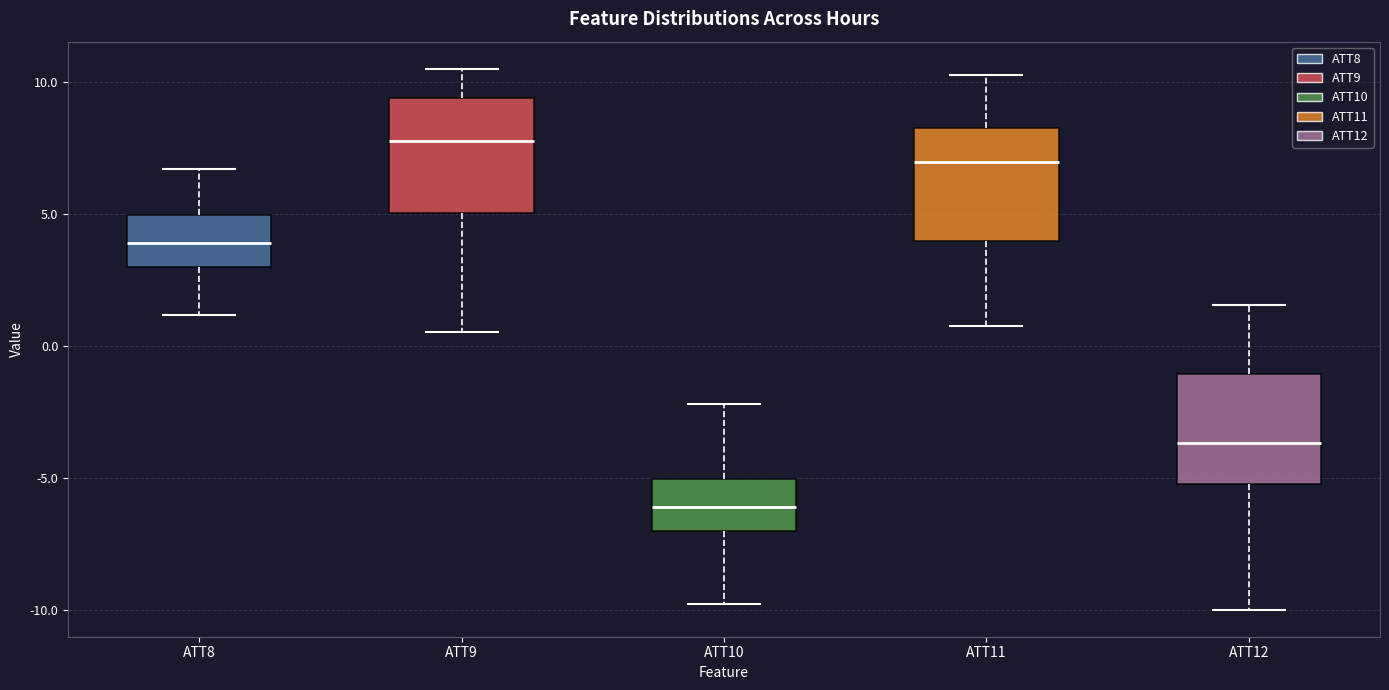

Reading left to right, transcribe this box plot: for each box, give where its median line is, the range the box spans, and where its two whiskers end, as read against the y-axis. The values are not printed on the chart, so give them approximately, as read against the axis.

ATT8: median 4.0, box 3.0 to 5.0, whiskers 1.0 to 6.5
ATT9: median 8.0, box 5.0 to 9.5, whiskers 0.5 to 10.5
ATT10: median -6.0, box -7.0 to -5.0, whiskers -10.0 to -2.0
ATT11: median 7.0, box 4.0 to 8.5, whiskers 1.0 to 10.5
ATT12: median -3.5, box -5.0 to -1.0, whiskers -10.0 to 1.5